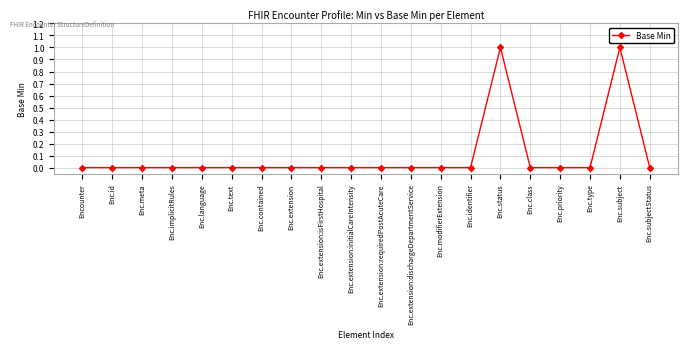

What is the difference between the second highest and second lowest values?

1